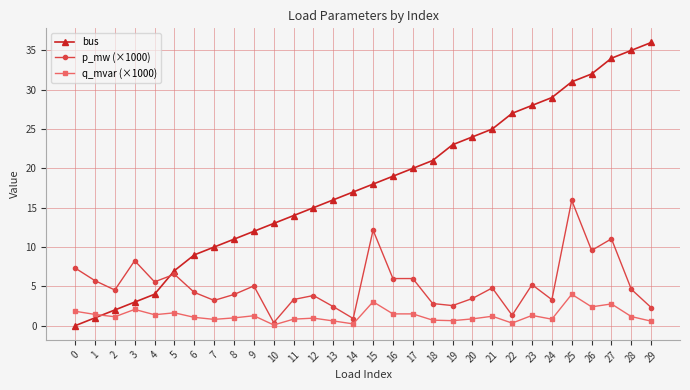

Is the value of q_mvar (×1000) at 9 greater than the value of p_mw (×1000) at 3?

No